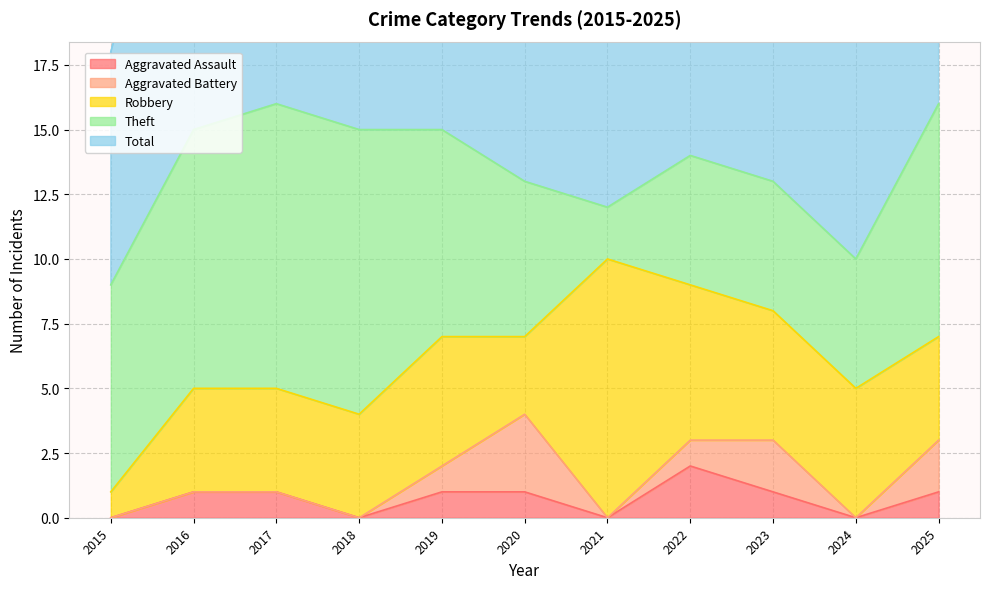

True or false: Total and Aggravated Assault cross at least once.

False